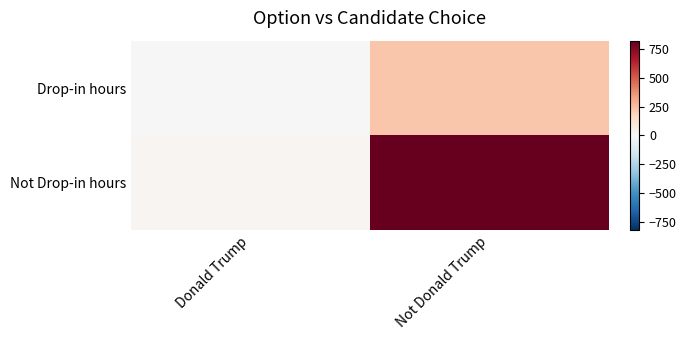

Reading right to left, extract all data points from this chart.

Drop-in hours: Not Donald Trump=228	Donald Trump=2
Not Drop-in hours: Not Donald Trump=821	Donald Trump=15